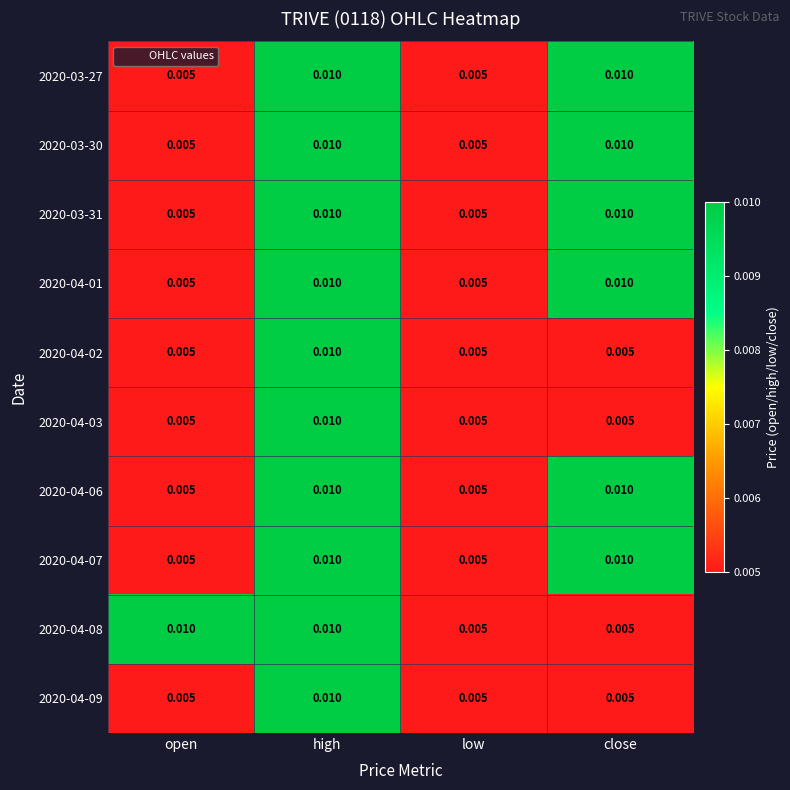

Is the value of 2020-04-08 at high greater than the value of 2020-04-09 at close?

Yes